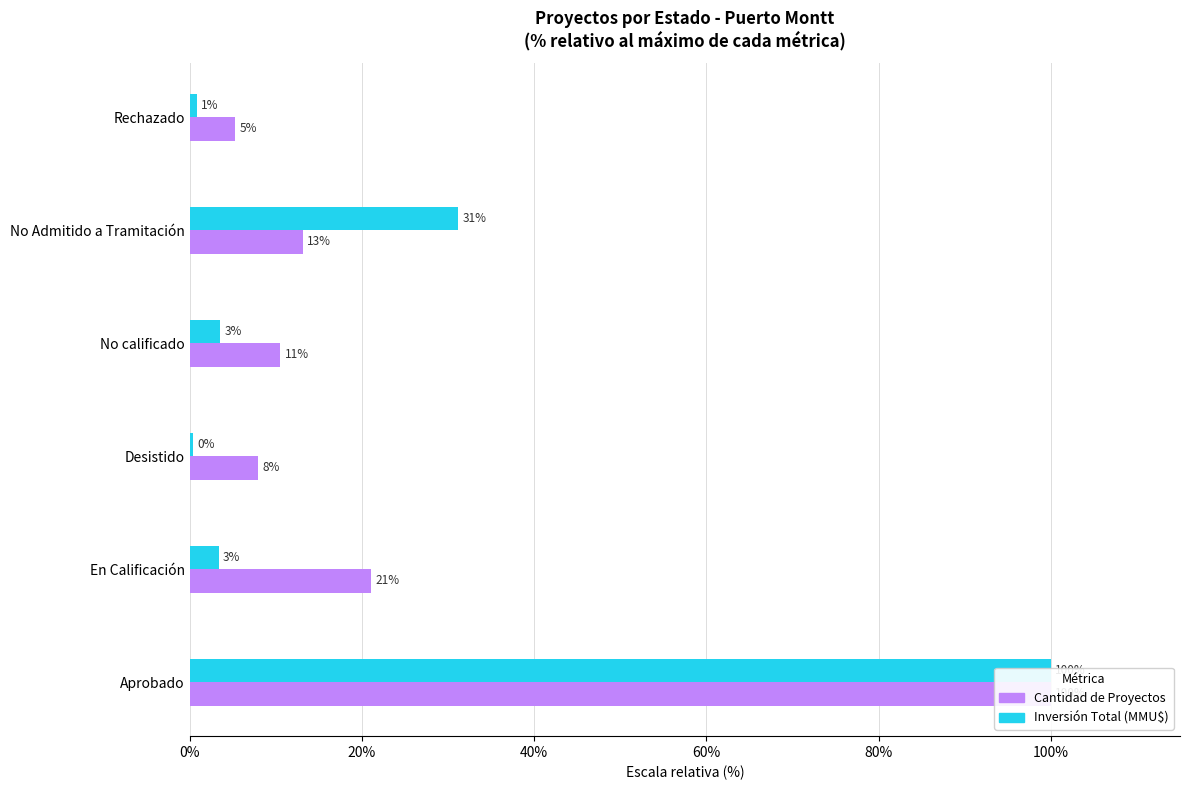

What position from the right is Desistido?

4